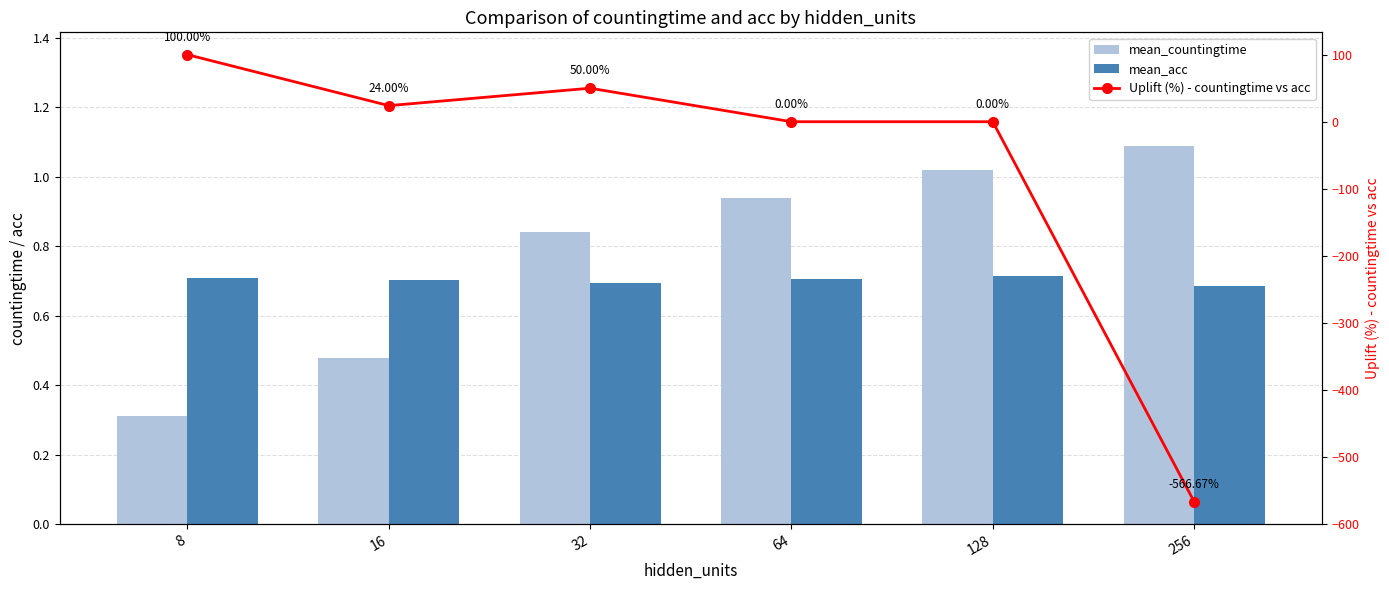

What is the value of the mean_countingtime bar at the 3rd from the left?

0.8